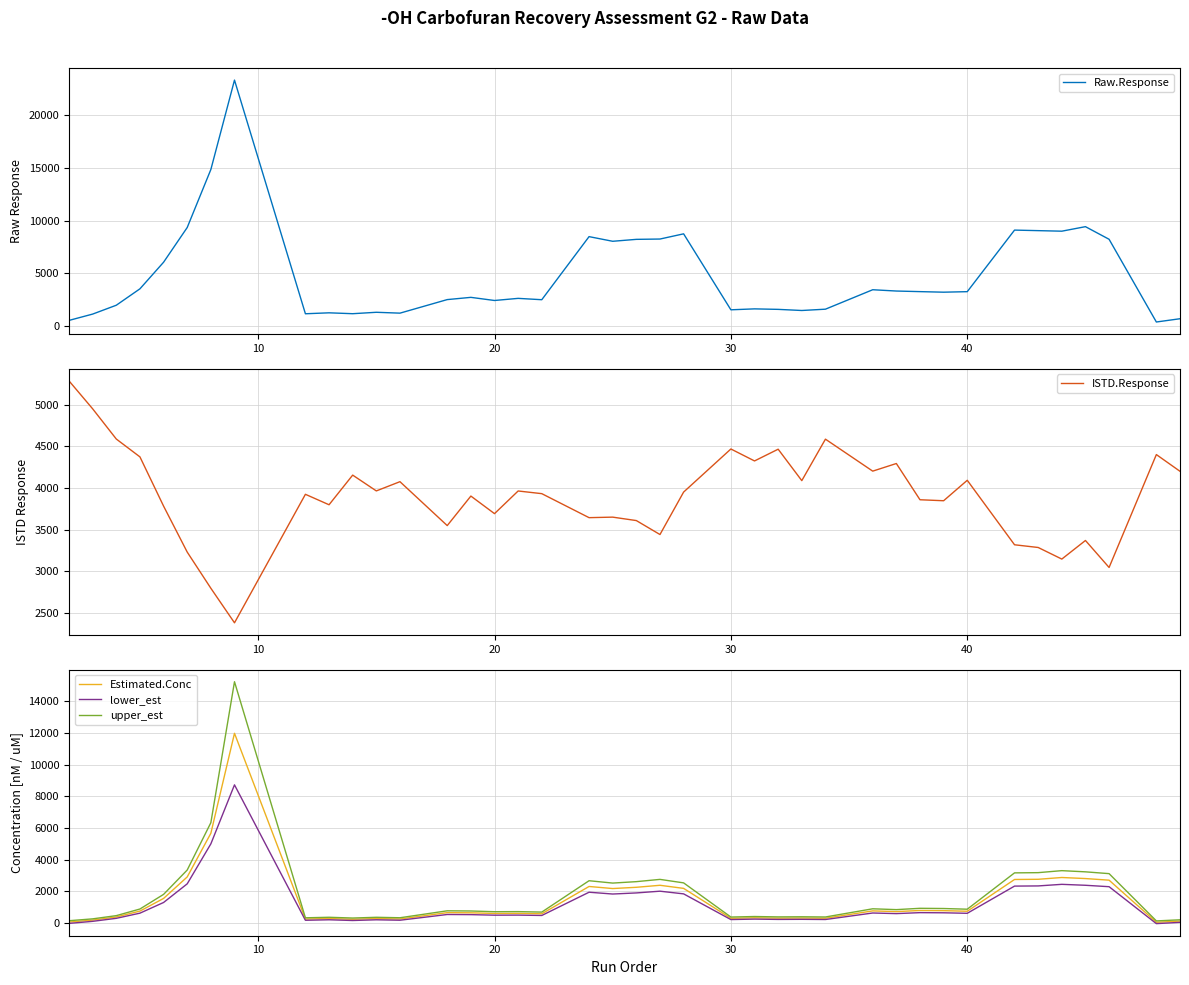

What is the difference between the maximum and minimum values in the Estimated.Conc series?

11924.8